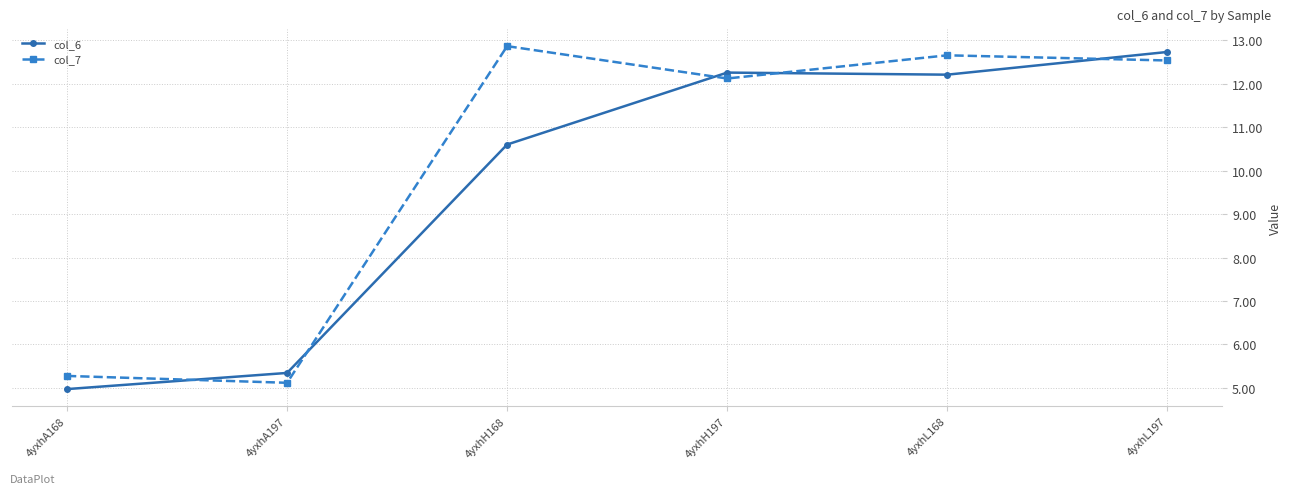

Reading left to right, extract all data points from this chart.

col_6: 4yxhA168=5.0	4yxhA197=5.3	4yxhH168=10.6	4yxhH197=12.3	4yxhL168=12.2	4yxhL197=12.7
col_7: 4yxhA168=5.3	4yxhA197=5.1	4yxhH168=12.9	4yxhH197=12.1	4yxhL168=12.7	4yxhL197=12.5